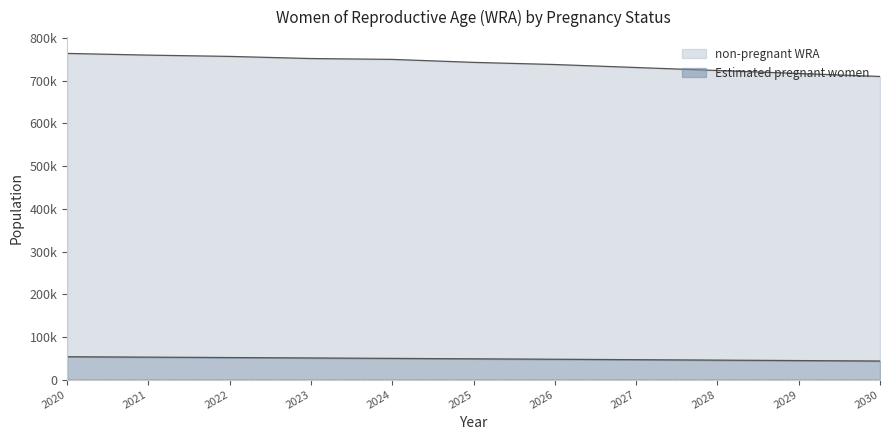

What is the sum of all Estimated pregnant women values?

535434.8